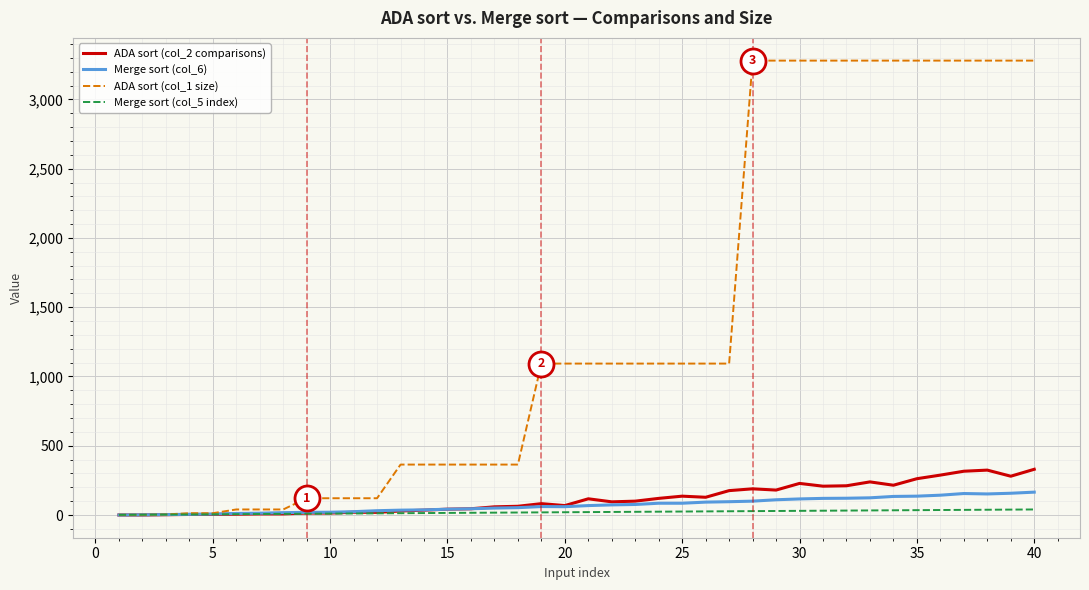

What is the difference between the second highest and second lowest values in the Merge sort (col_5 index) series?

37